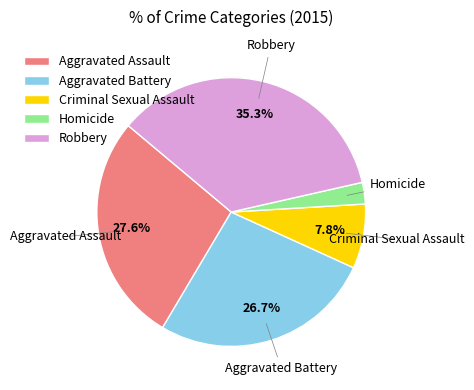

How much of the chart is everything except Aggravated Assault?

72.4%